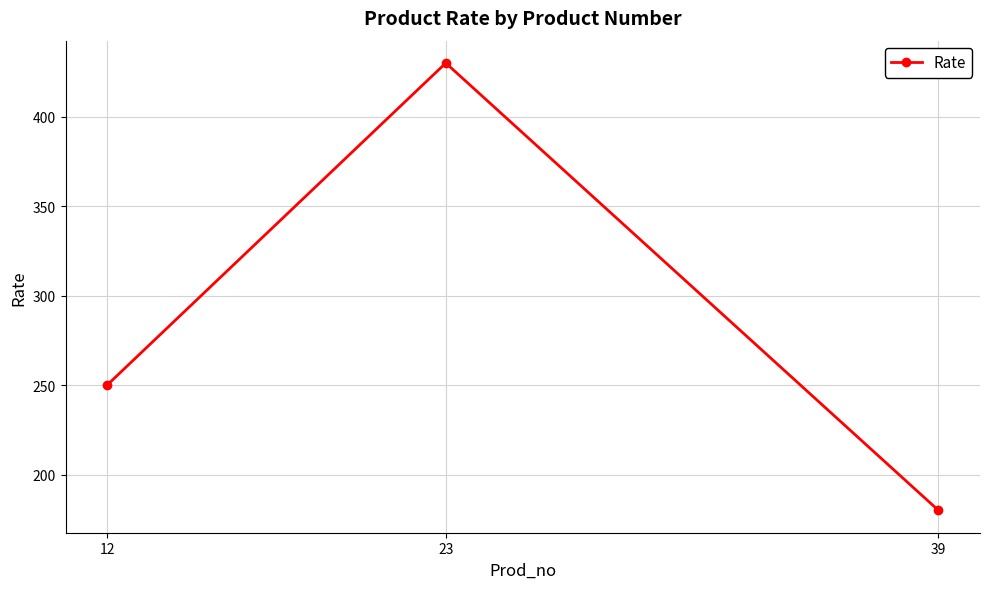

What is the change in value from 12 to 23?

+180